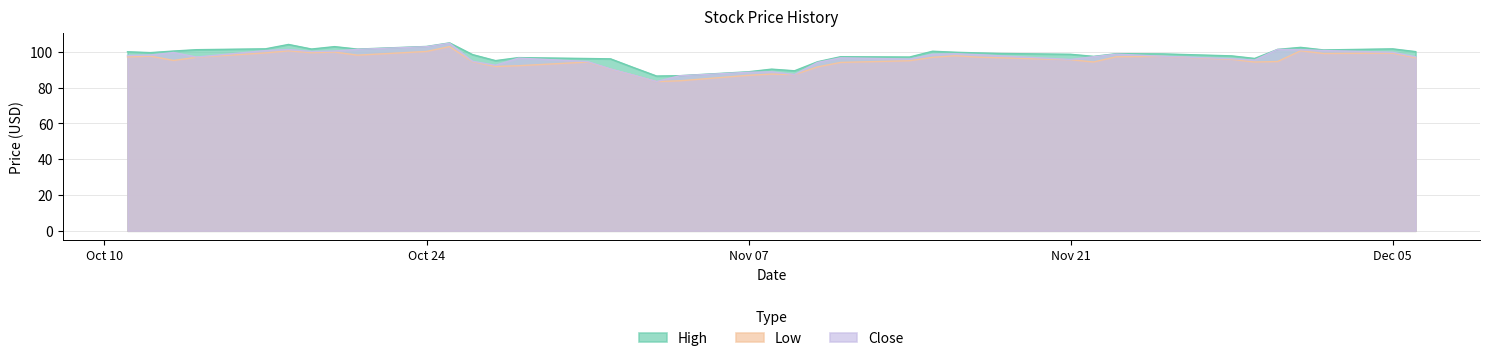

Count the number of categories in the chart.

40